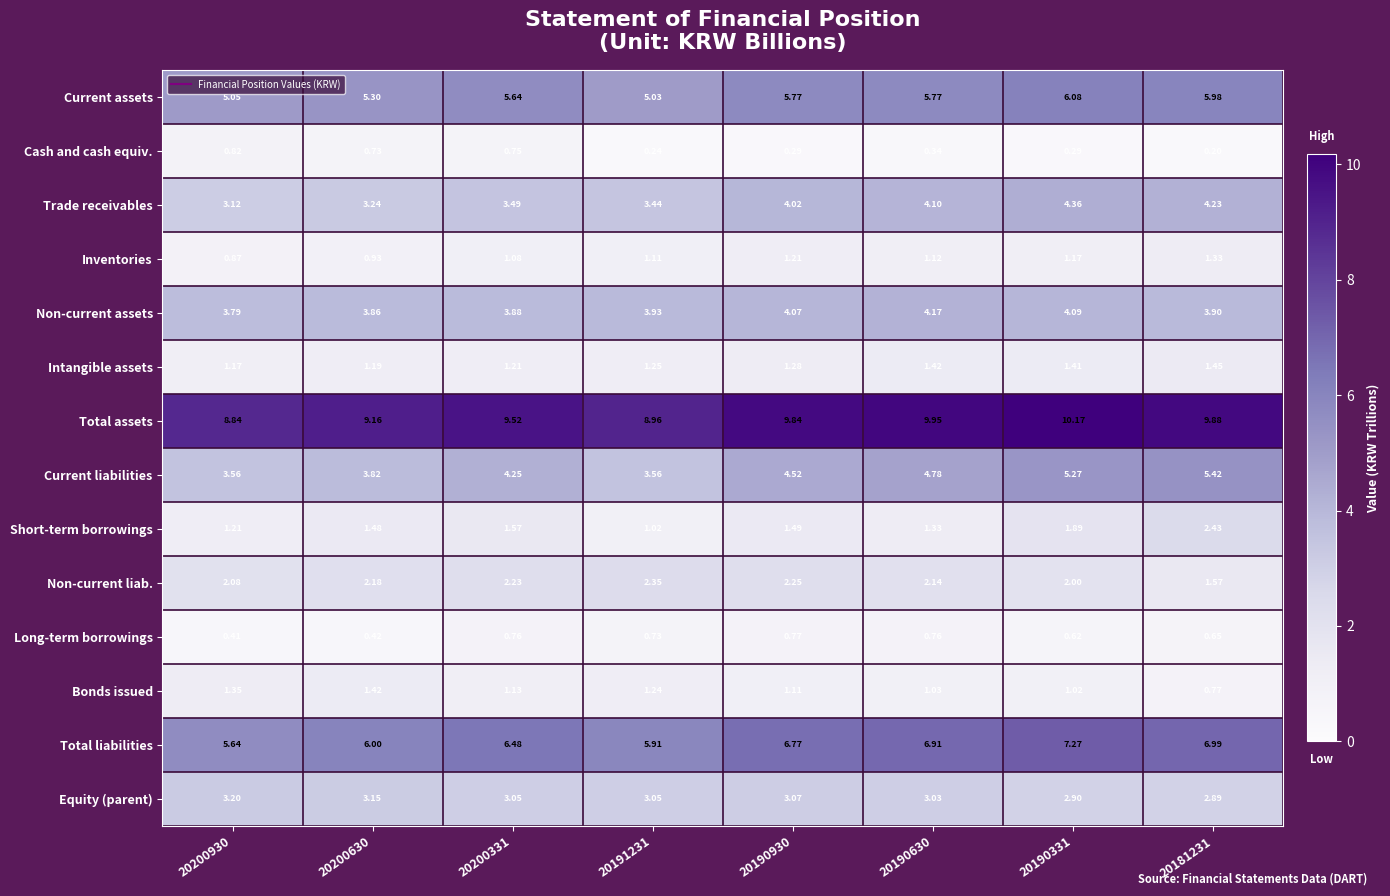

How many data points does each series have?

8